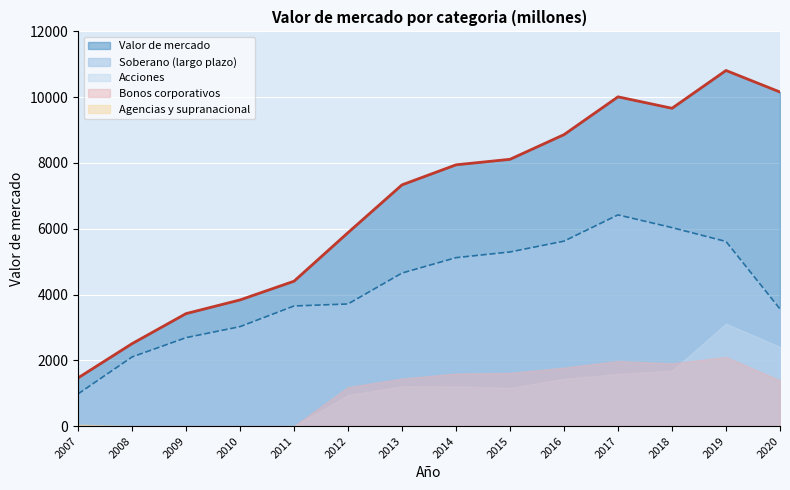

How many values in the Valor de mercado series are below 7944?

7